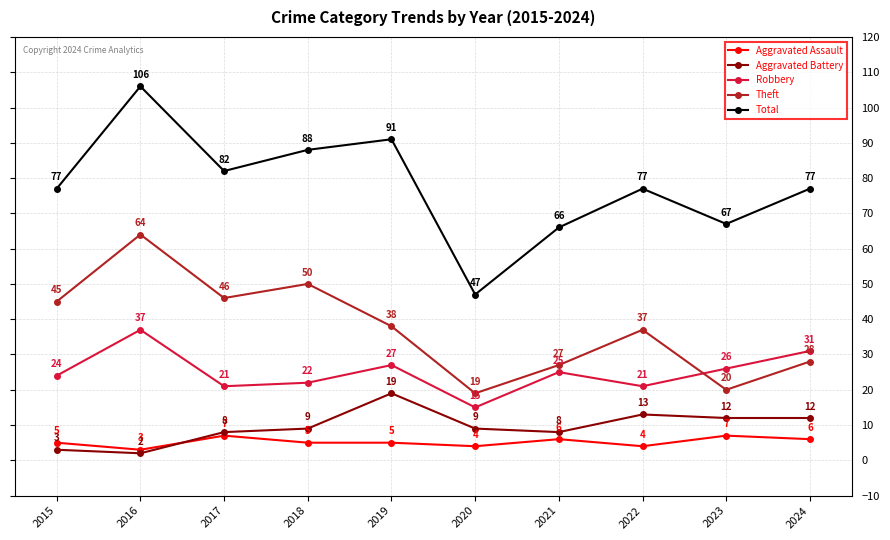

Reading left to right, transcribe all the data shown in this chart.

Aggravated Assault: 5	3	7	5	5	4	6	4	7	6
Aggravated Battery: 3	2	8	9	19	9	8	13	12	12
Robbery: 24	37	21	22	27	15	25	21	26	31
Theft: 45	64	46	50	38	19	27	37	20	28
Total: 77	106	82	88	91	47	66	77	67	77